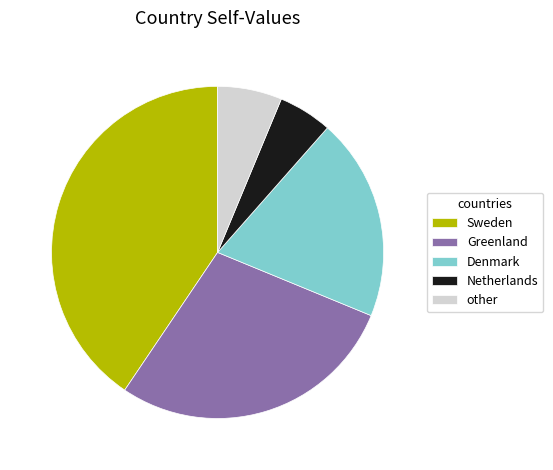

Count the number of slices in the pie.

5